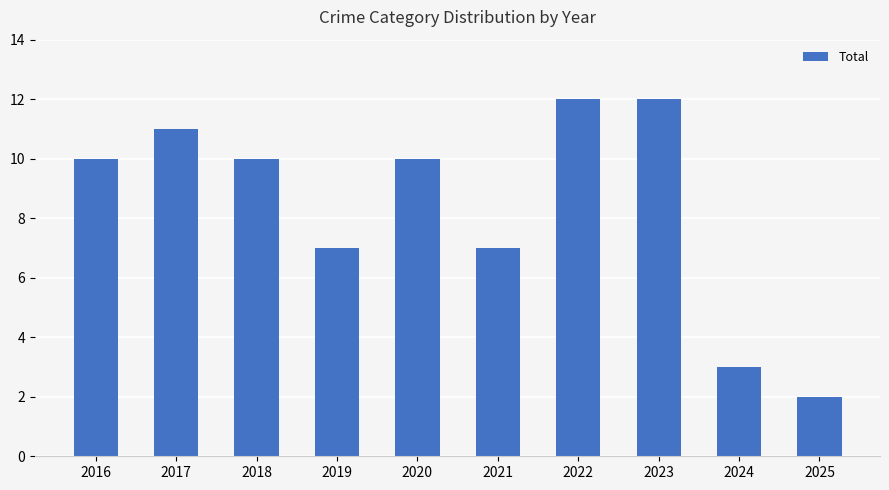

How many bars are there in total?

10